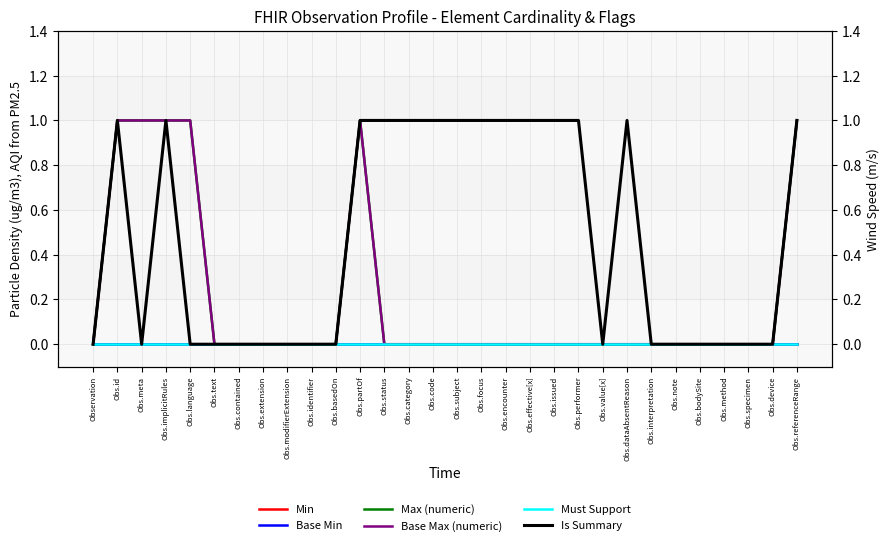

The Must Support series shows 0 at Obs.method. True or false?

True